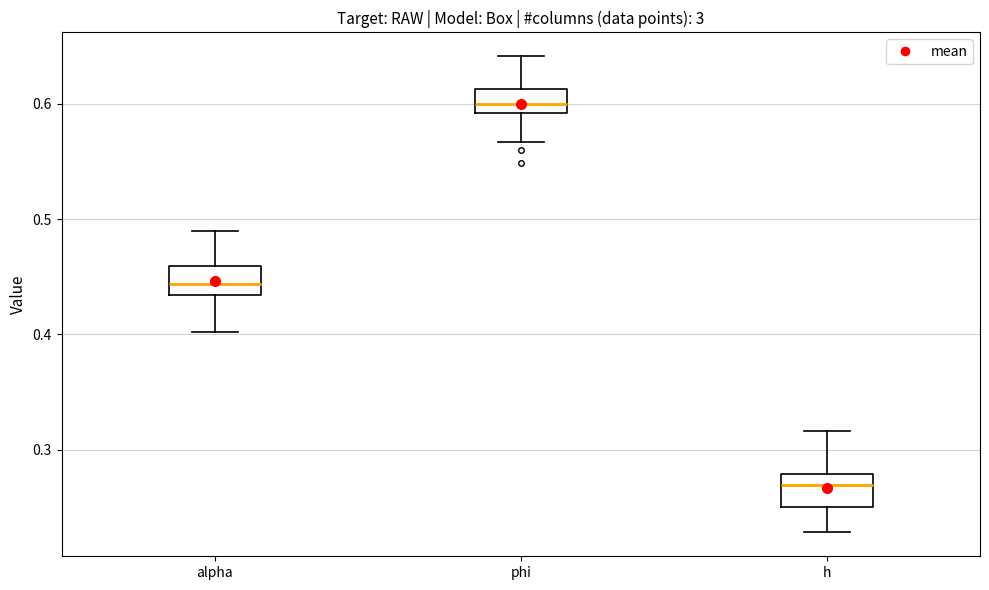

Reading left to right, transcribe this box plot: for each box, give where its median line is, the range the box spans, and where its two whiskers end, as read against the y-axis. The values are not printed on the chart, so give them approximately, as read against the axis.

alpha: median 0.44, box 0.43 to 0.46, whiskers 0.40 to 0.49
phi: median 0.60, box 0.59 to 0.61, whiskers 0.57 to 0.64
h: median 0.27, box 0.25 to 0.28, whiskers 0.23 to 0.32